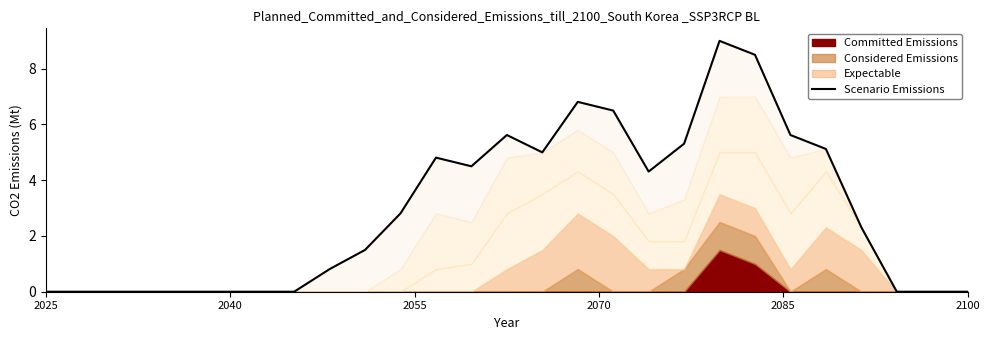

True or false: the data has more than 0 interior local peaks.

True